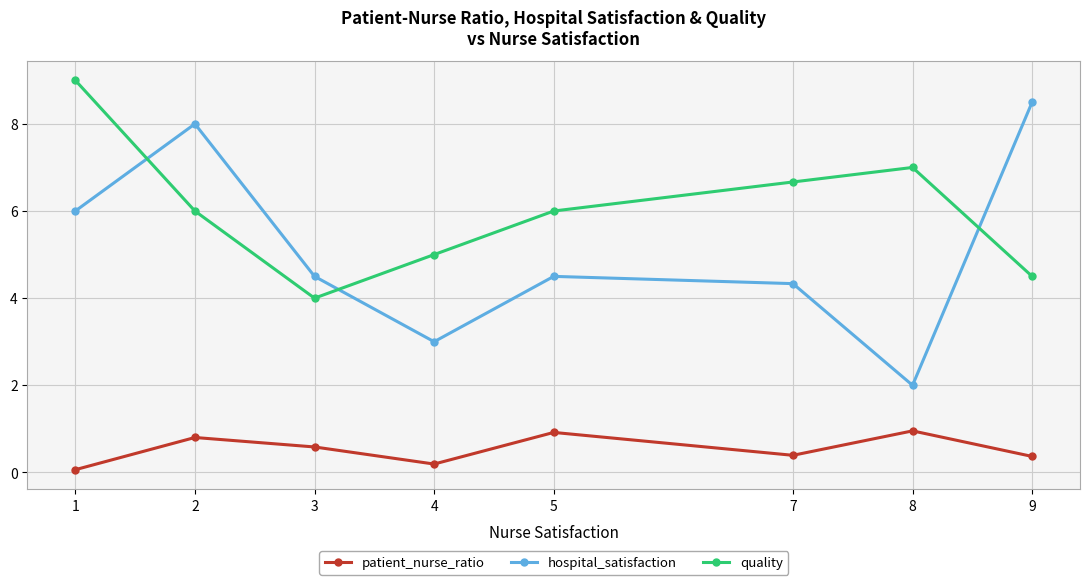

What is the highest value of the patient_nurse_ratio series?

1.0